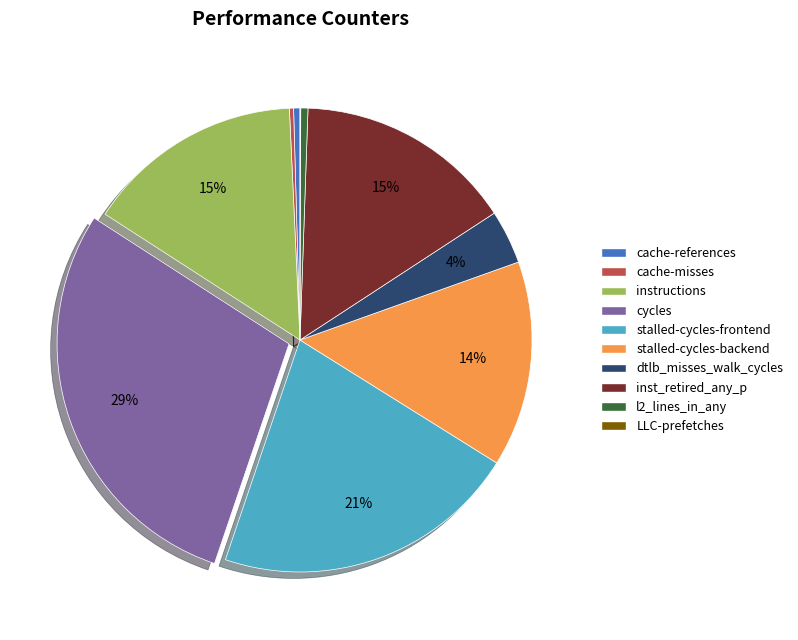

To the nearest percent, what is the combined percentage of dtlb_misses_walk_cycles and inst_retired_any_p?

19%